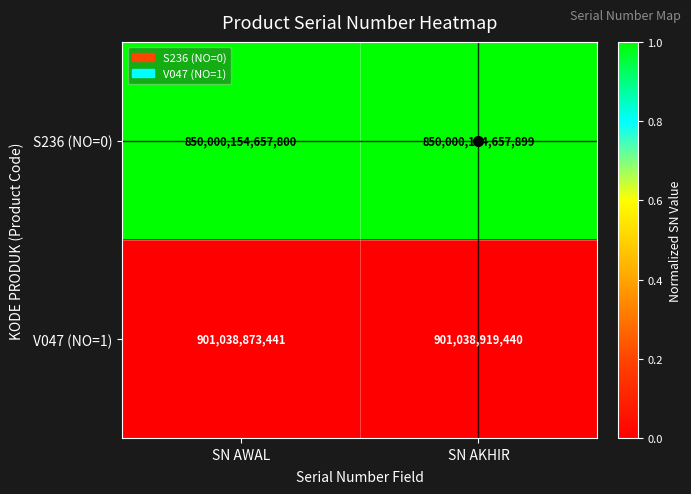

List the series in order of their peak value, lowest first.

V047 (NO=1), S236 (NO=0)